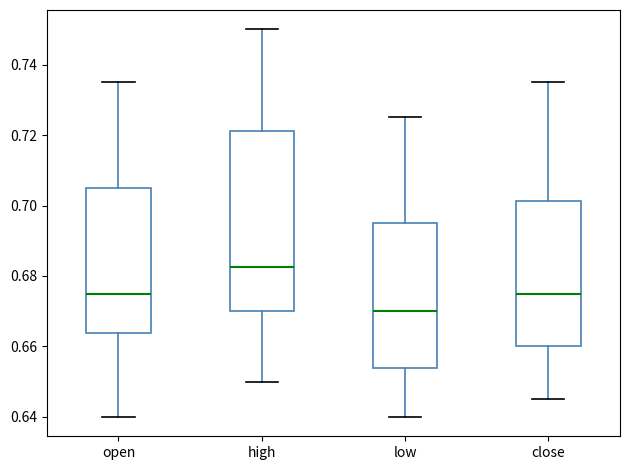

Comparing the boxes themselves (not the whiskers), which one is the tallest?

high